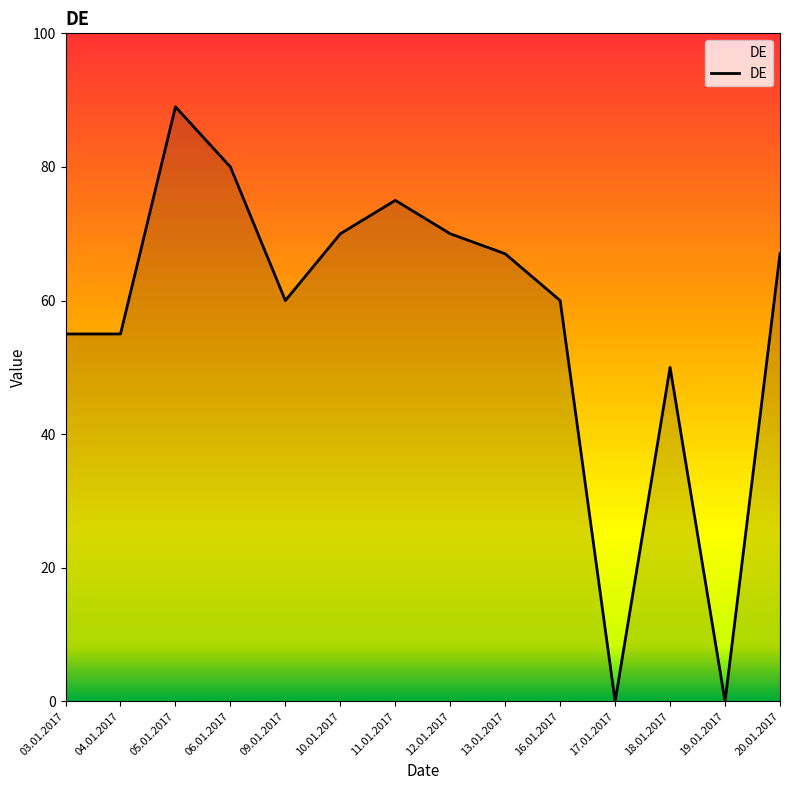

What position from the left is 20.01.2017?

14